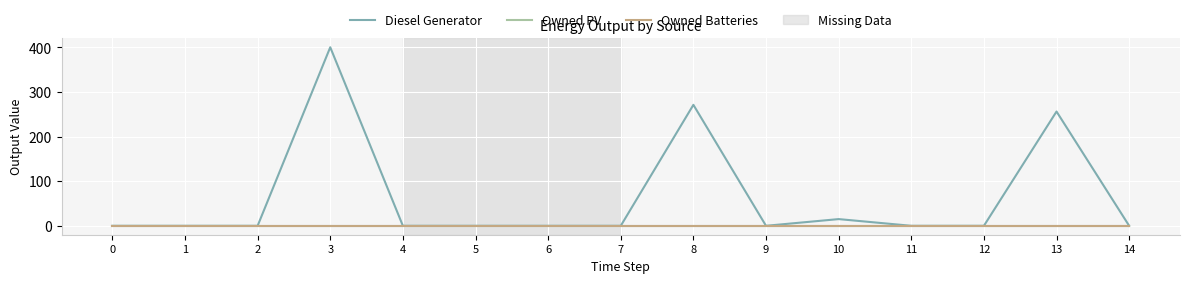

Does the chart display data point markers on the line(s)?

No